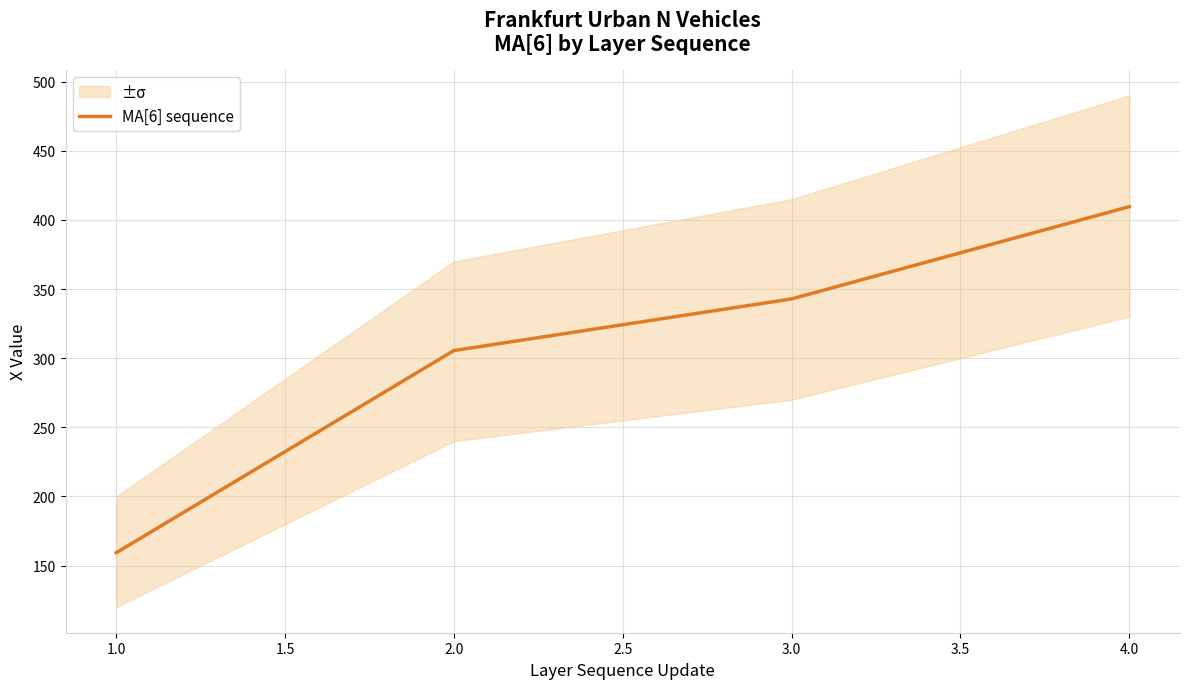

Reading right to left, what are all the values shown in this chart?

409.6	342.9	305.5	159.3